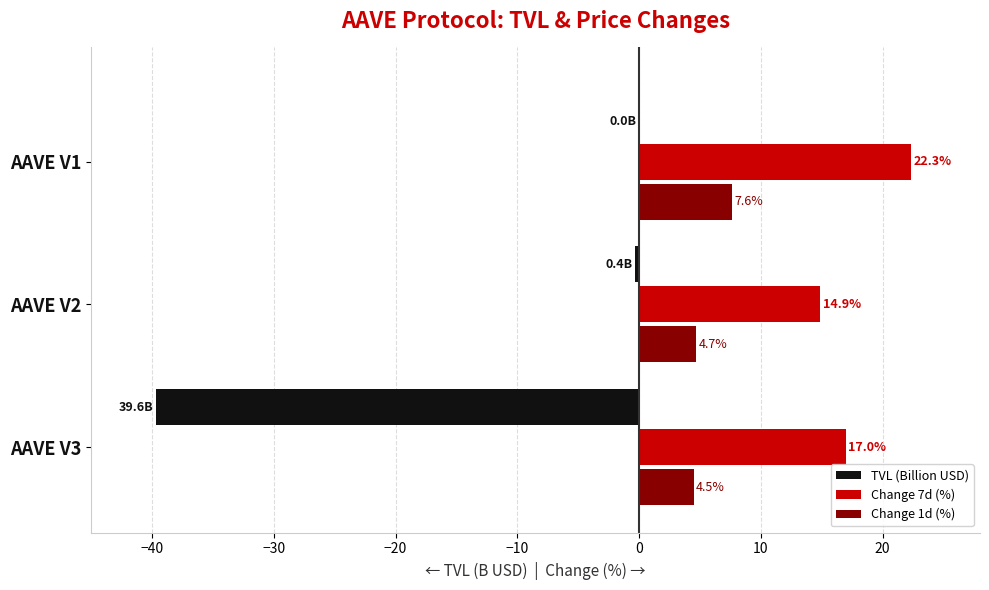

Which label corresponds to the largest value in the chart?

AAVE V1